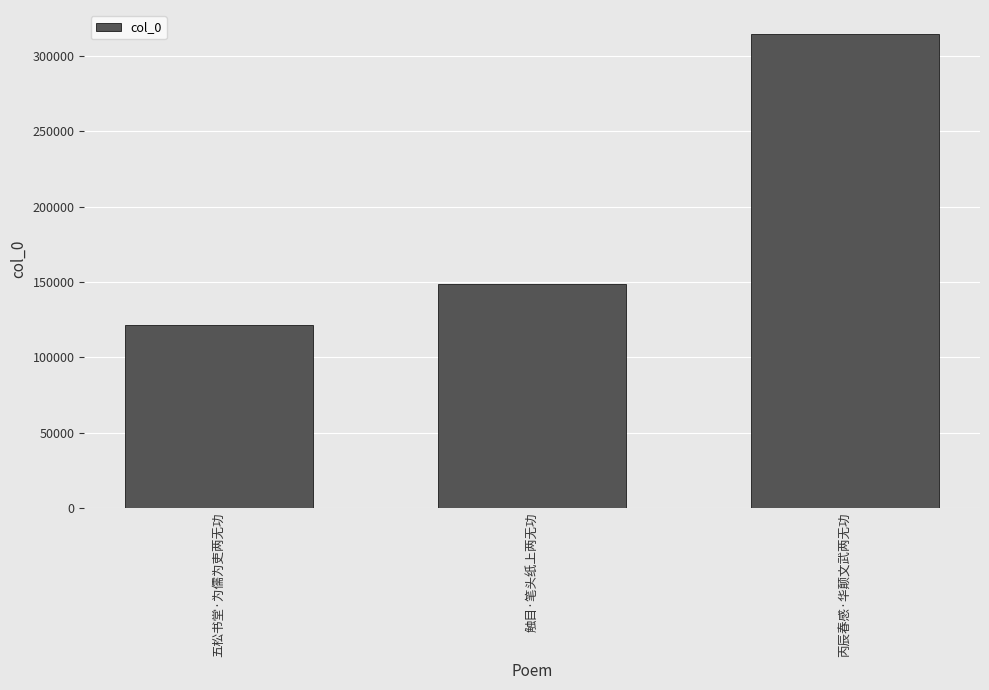

What is the approximate value at 触目·笔头纸上两无功, to the nearest 100?

148500